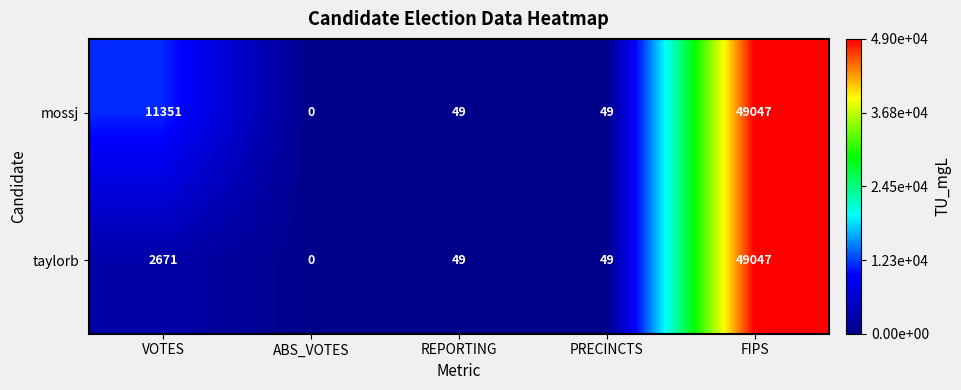

At which label does mossj reach its minimum?

ABS_VOTES